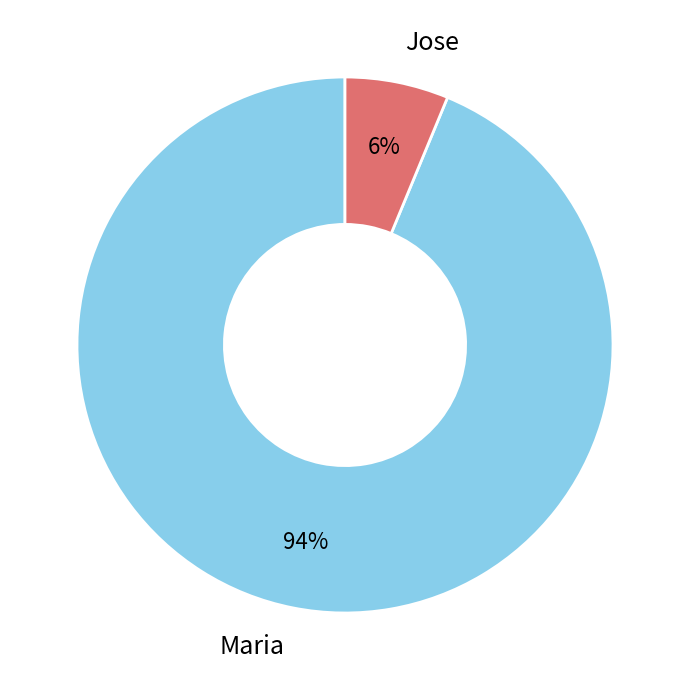

What is the ratio of the value at Jose to the value at Maria?

0.1